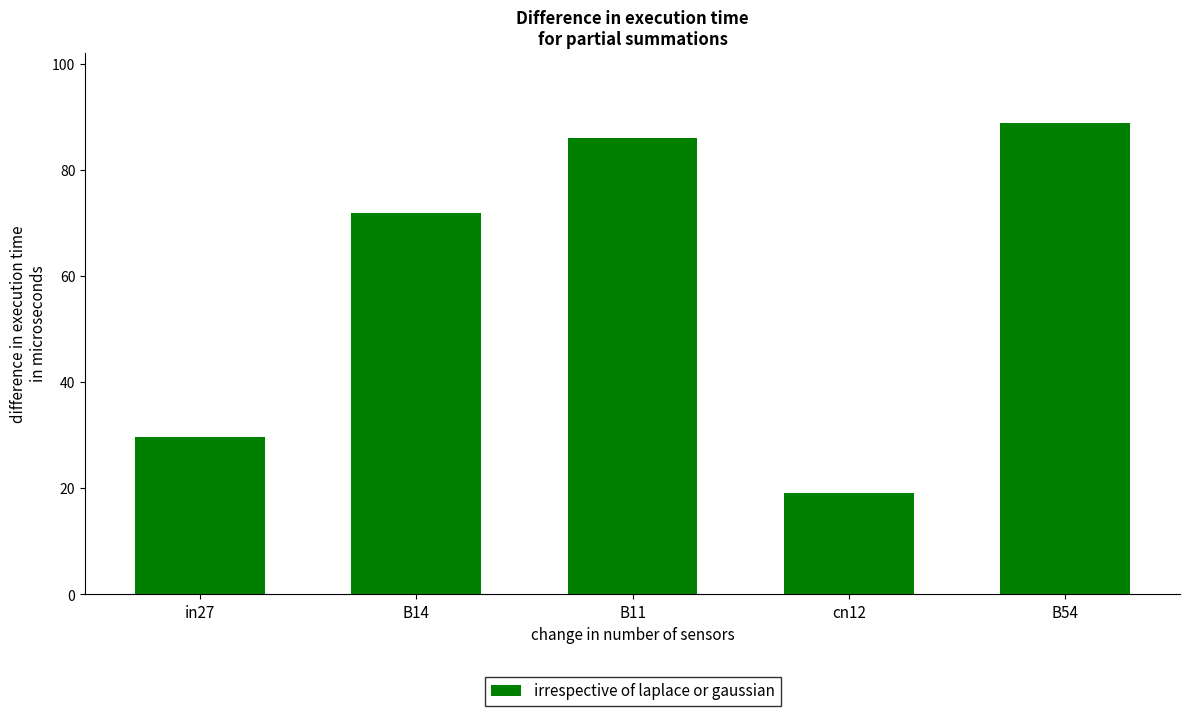

What is the average value?

59.1